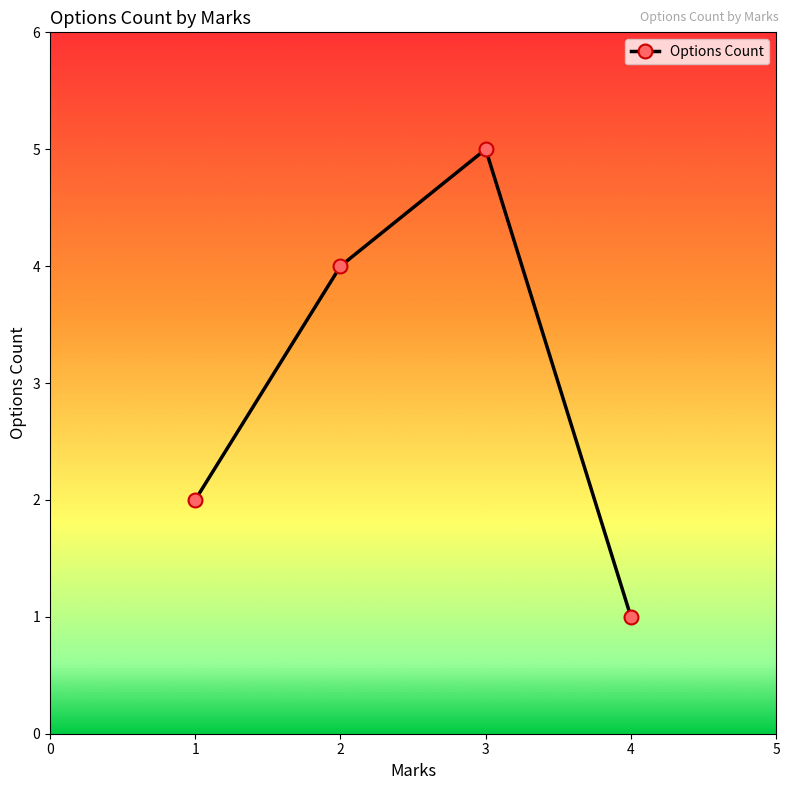

Reading left to right, extract all data points from this chart.

1=2	2=4	3=5	4=1